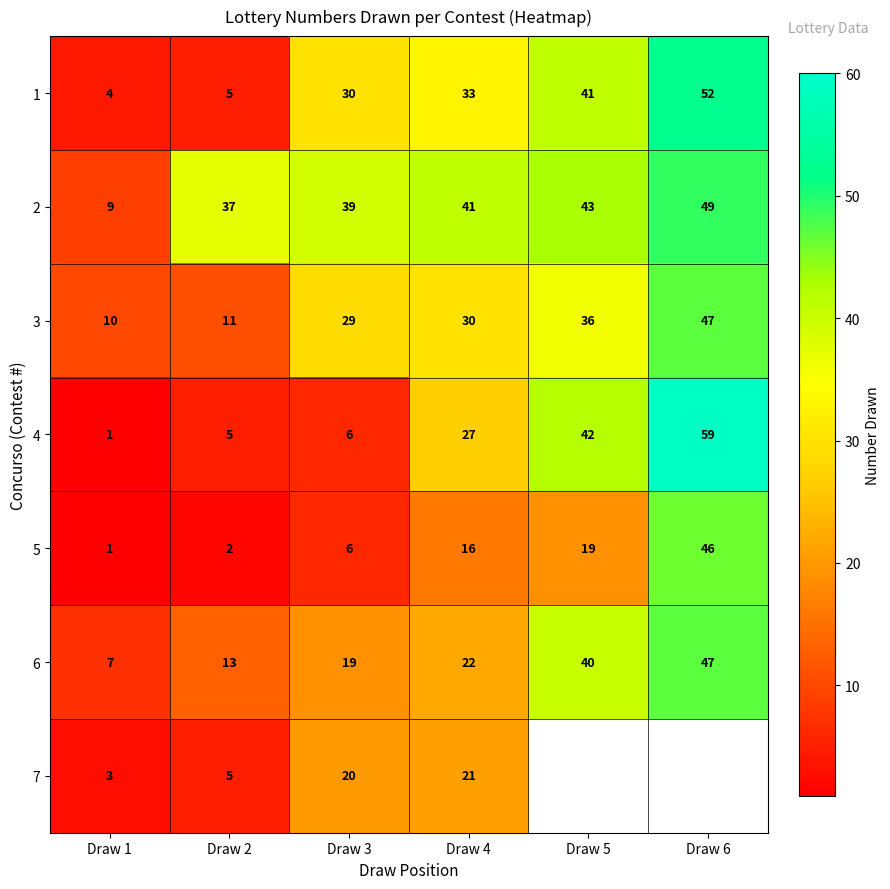

Rank the categories by 3 value from highest to lowest.

Draw 6, Draw 5, Draw 4, Draw 3, Draw 2, Draw 1